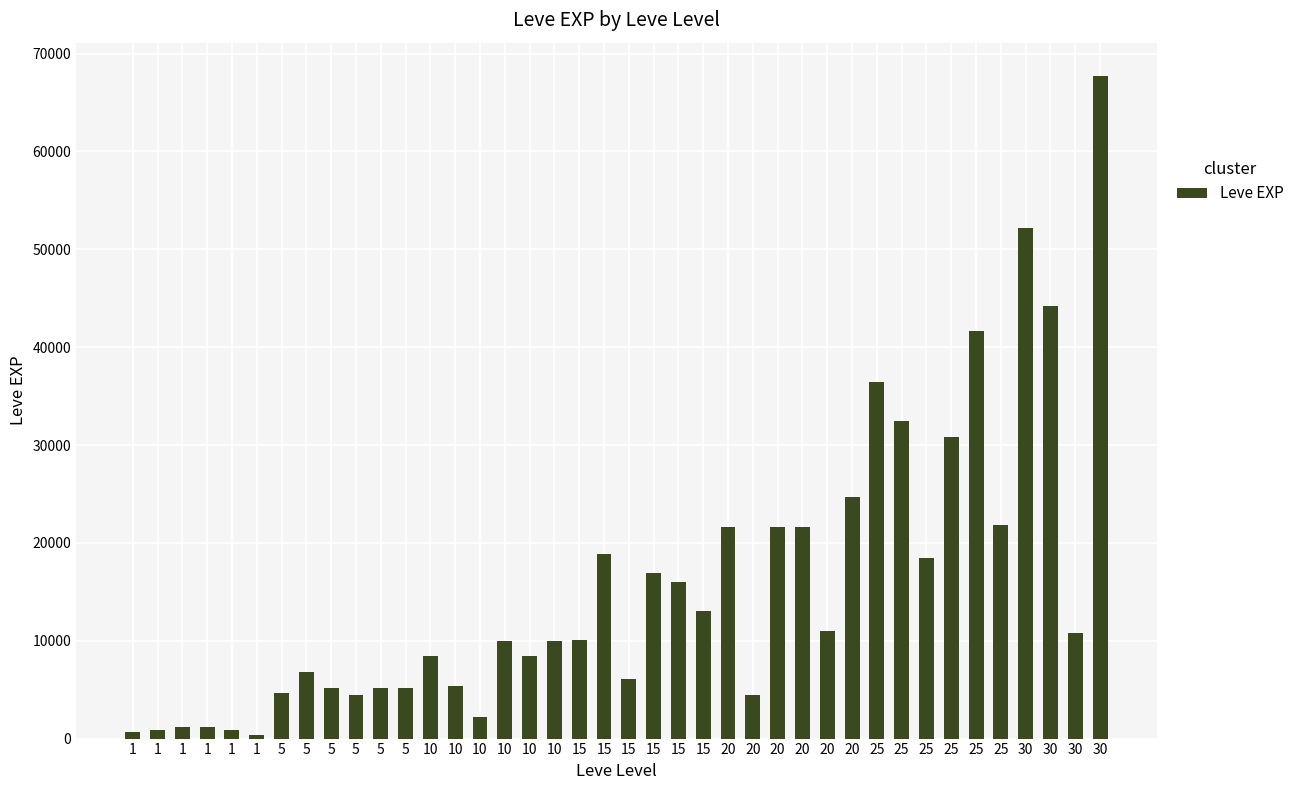

Is it true that the value at 10 is 8430?

True